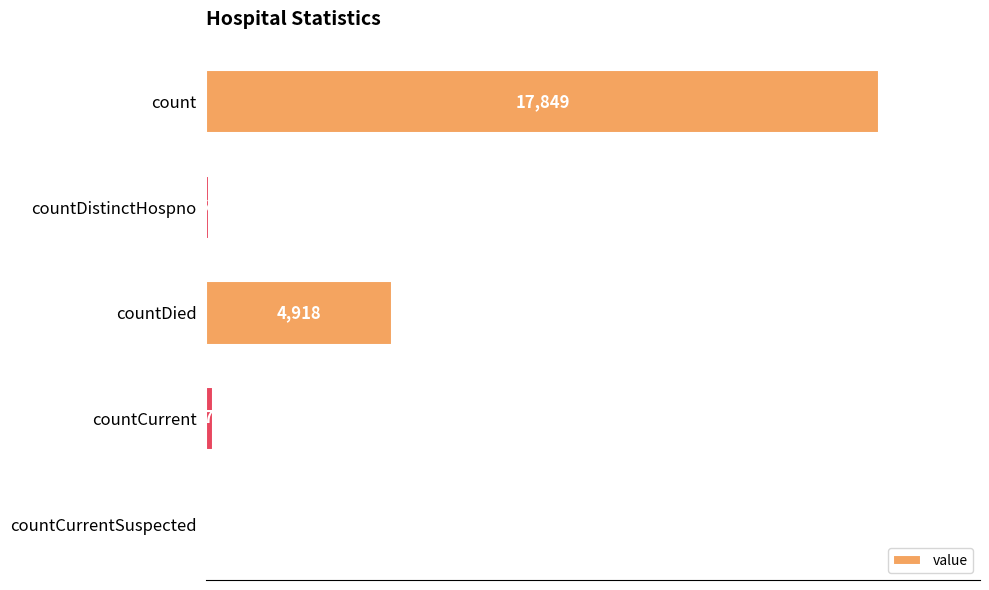

What is the sum of all values?

23004